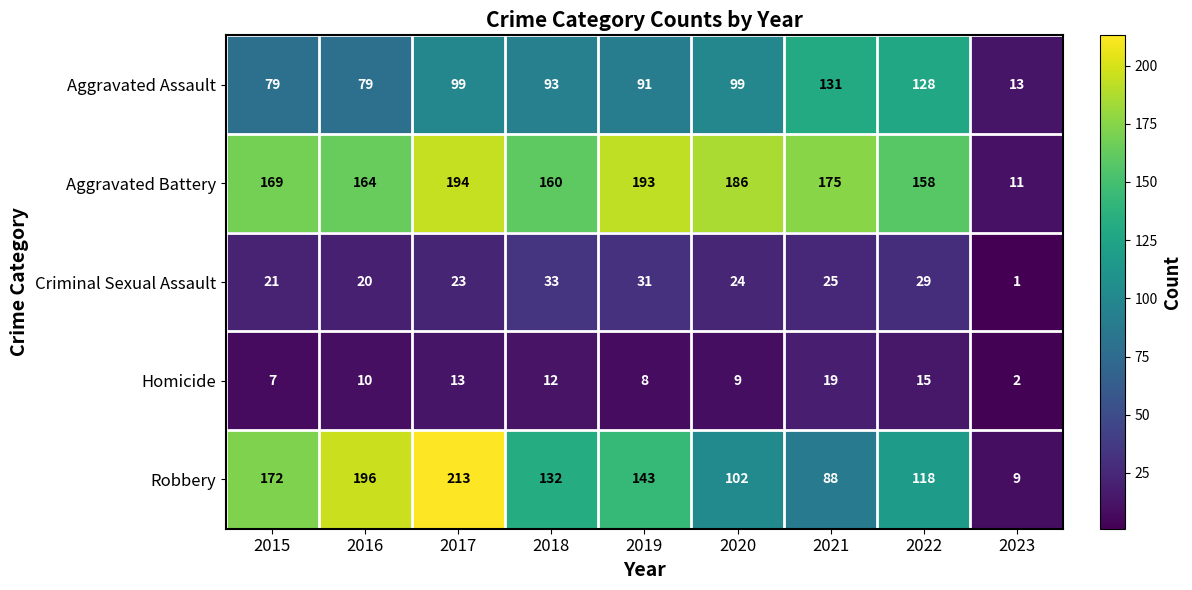

True or false: Homicide has a value of 13 at 2017.

True